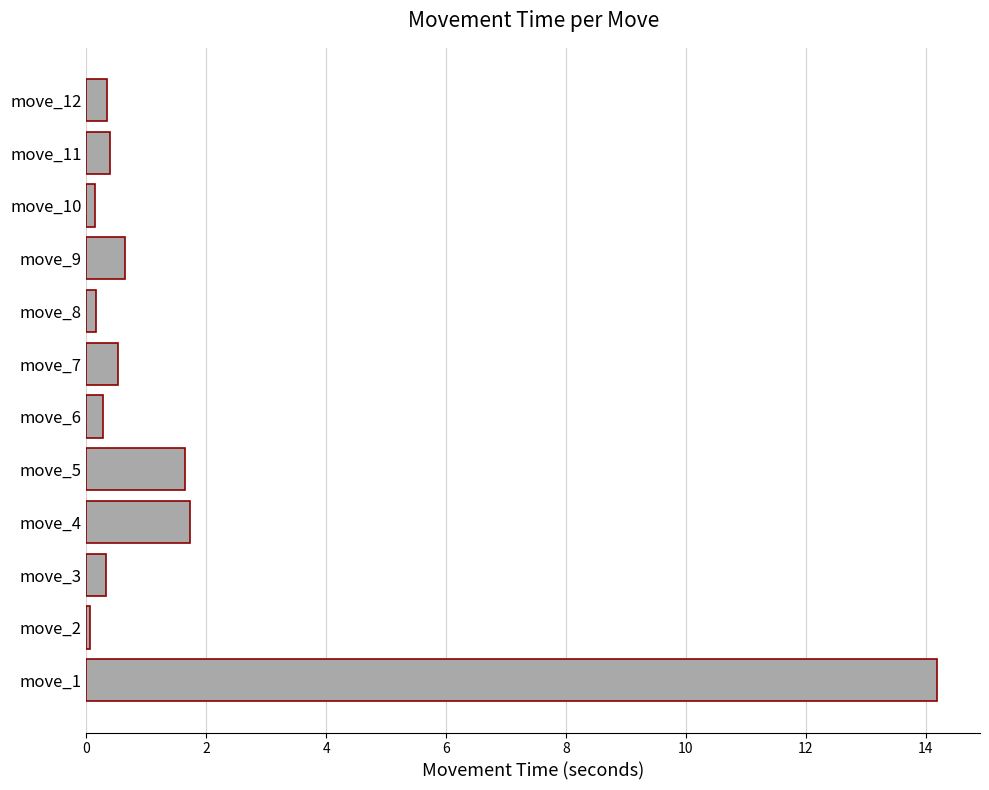

True or false: the data shows 0.3 at move_3.

True